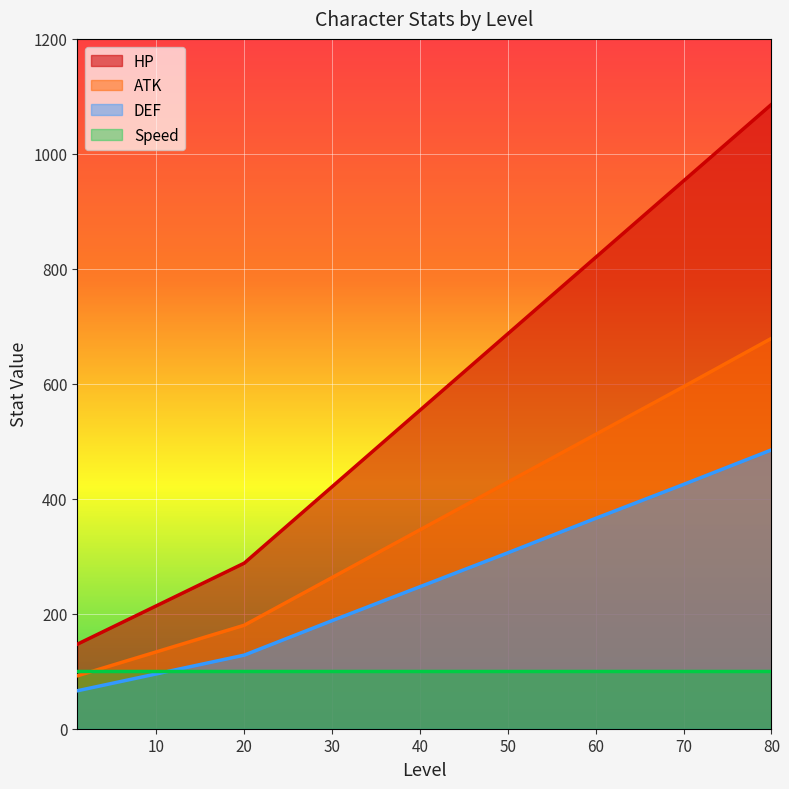

What is the value of the ATK point at the 5th from the left?

429